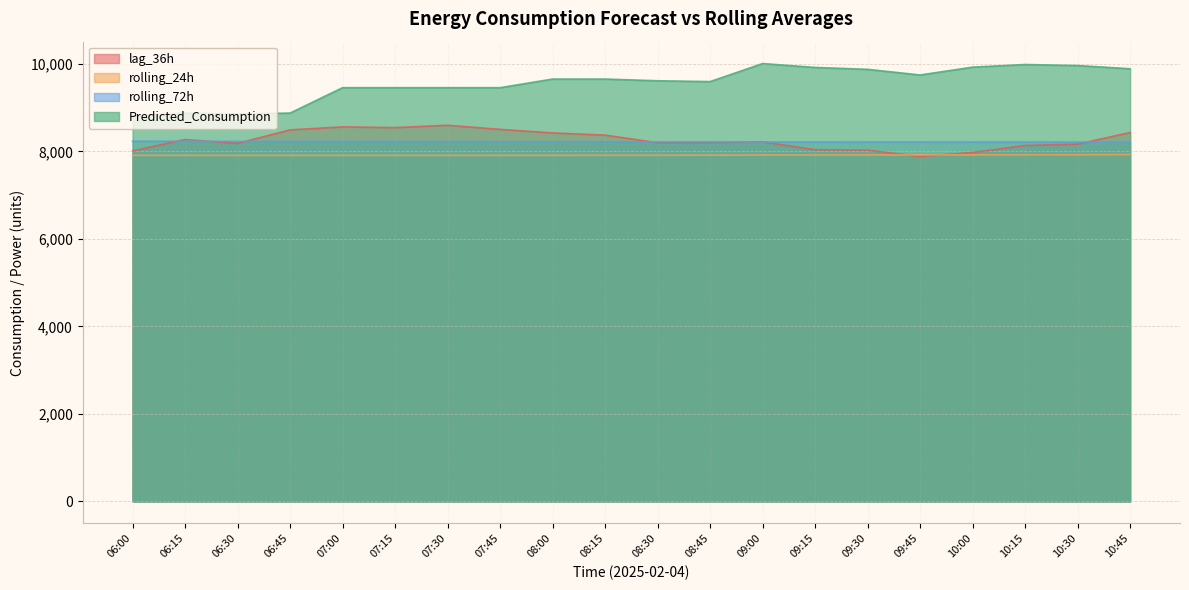

What is the total value across all series at 09:15?

34089.3